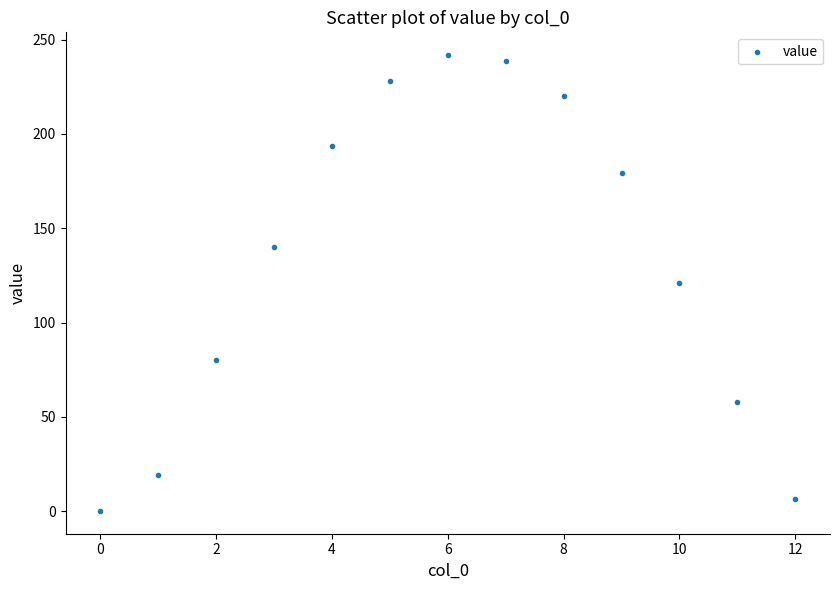

What is the range of Y values (max minus min)?

241.5